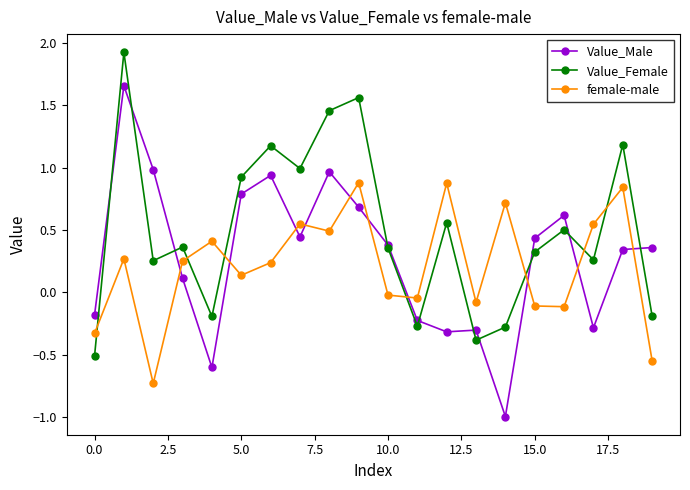

What is the lowest value of the Value_Male series?

-1.0